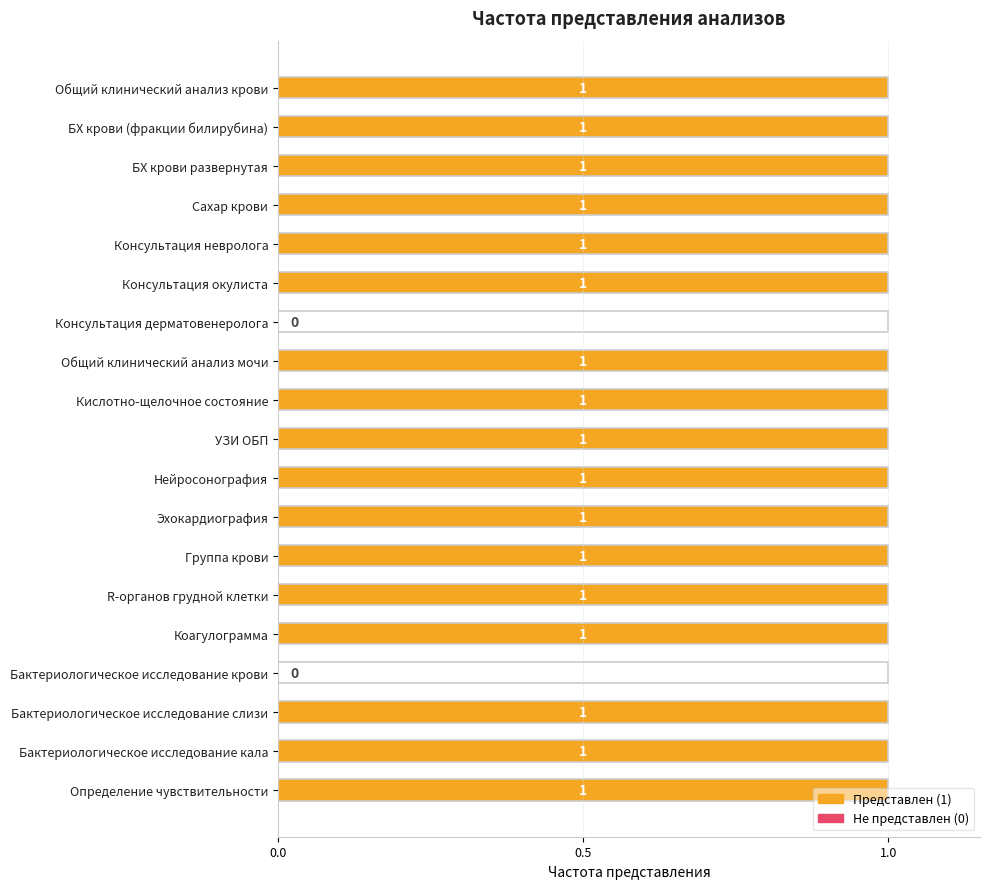

True or false: the data shows 1 at R-органов грудной клетки.

True